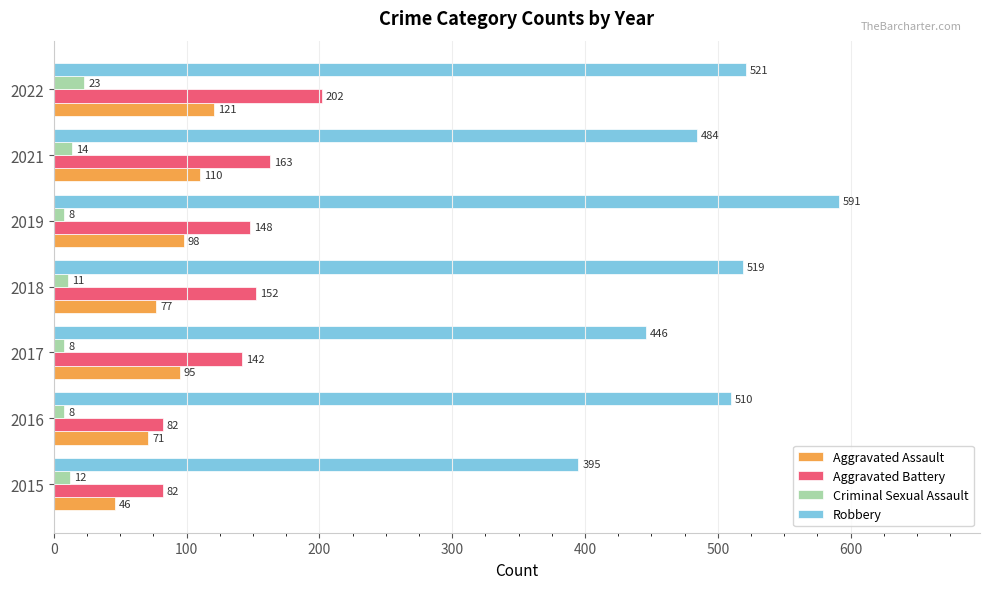

Is the value of Aggravated Assault at 2021 greater than the value of Robbery at 2015?

No